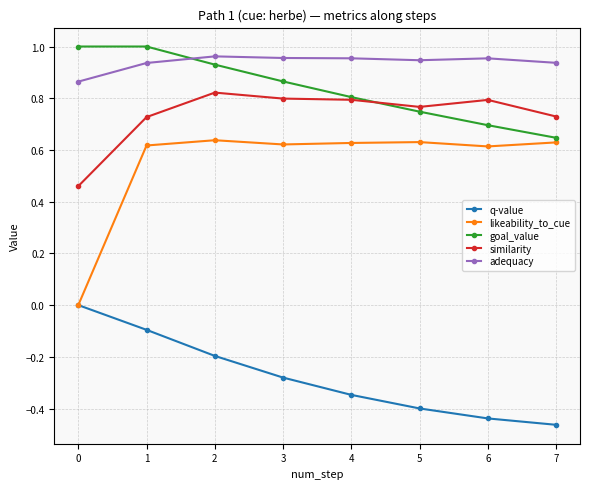

What is the difference between the highest and lowest values at 7?

1.4